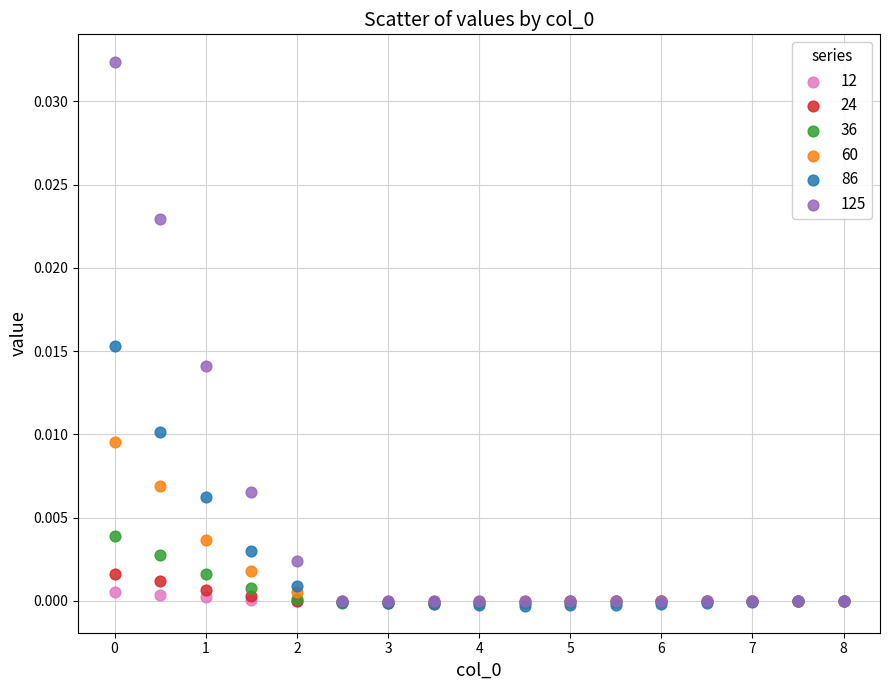

What are all the series names shown in the legend?

12, 24, 36, 60, 86, 125